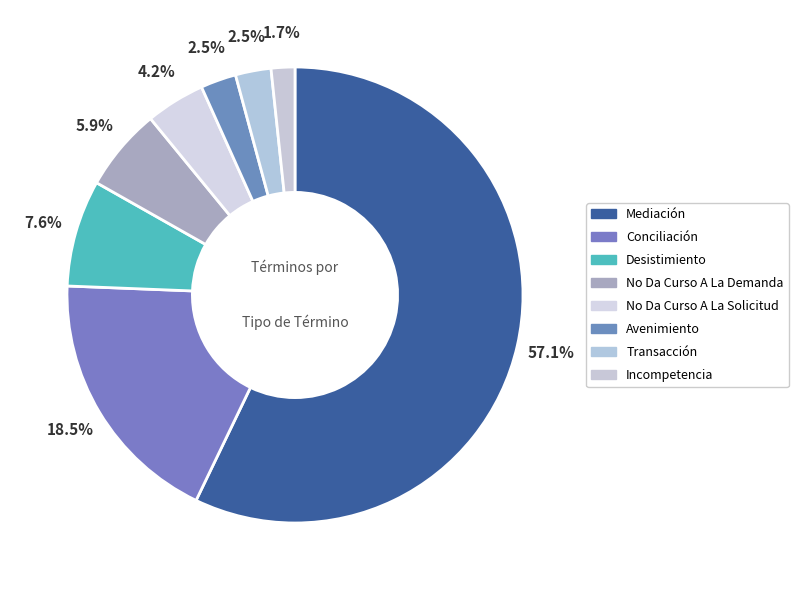

Which category has the biggest portion of the pie?

Mediación